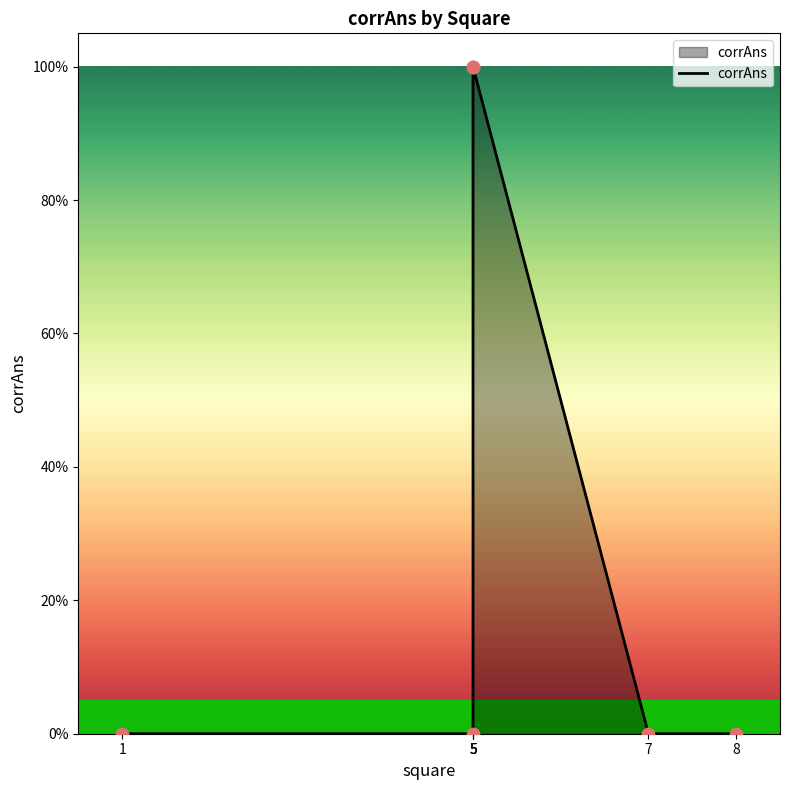

What is the change in value from 1 to 5?

+1